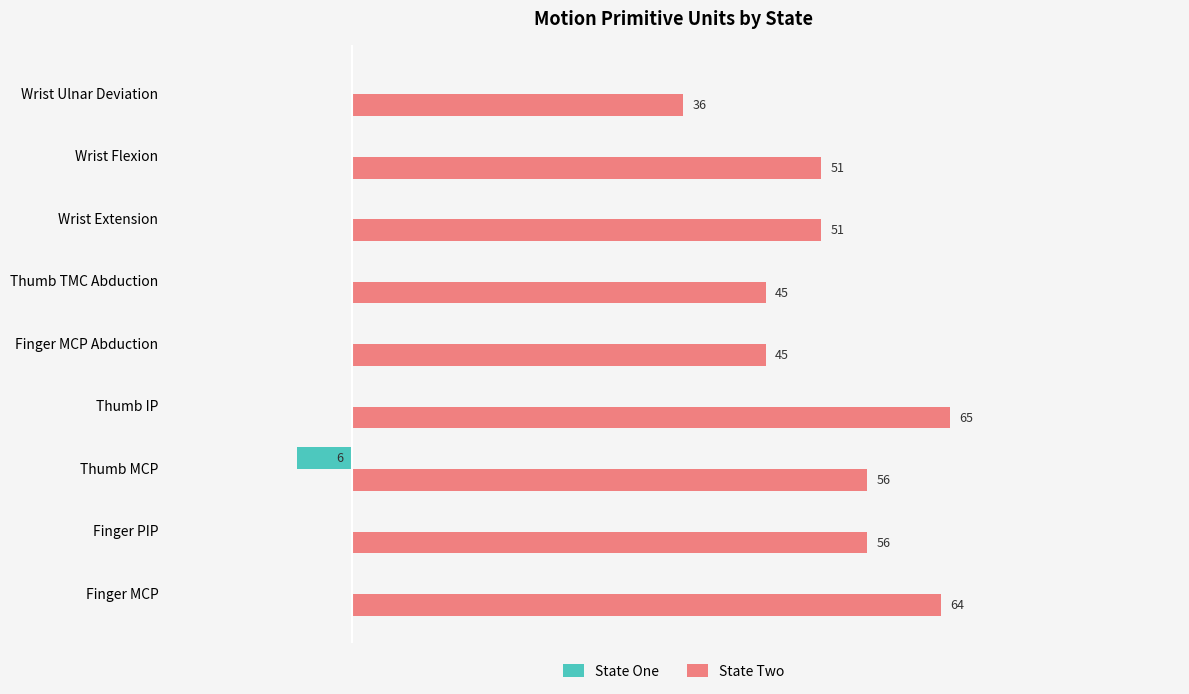

Which series has the largest total across all categories?

State Two